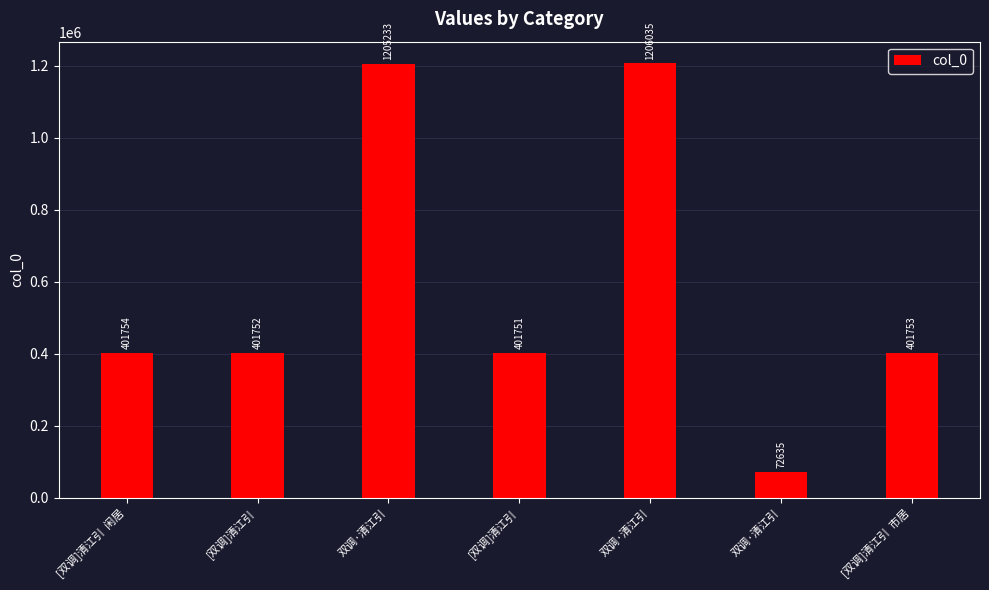

At which label does the data first exceed 401753?

[双调]清江引  闲居